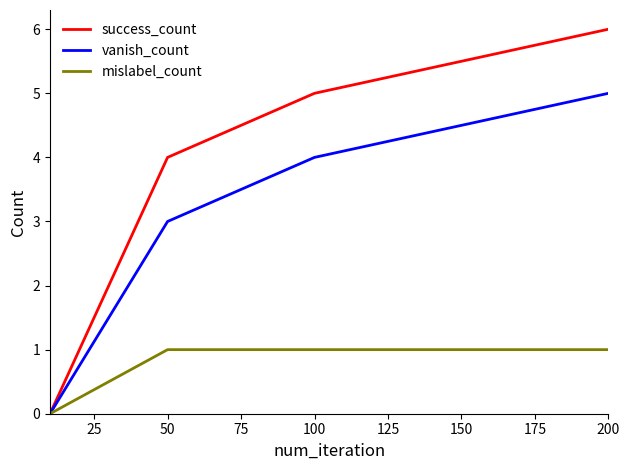

What is the sum of all vanish_count values?

12